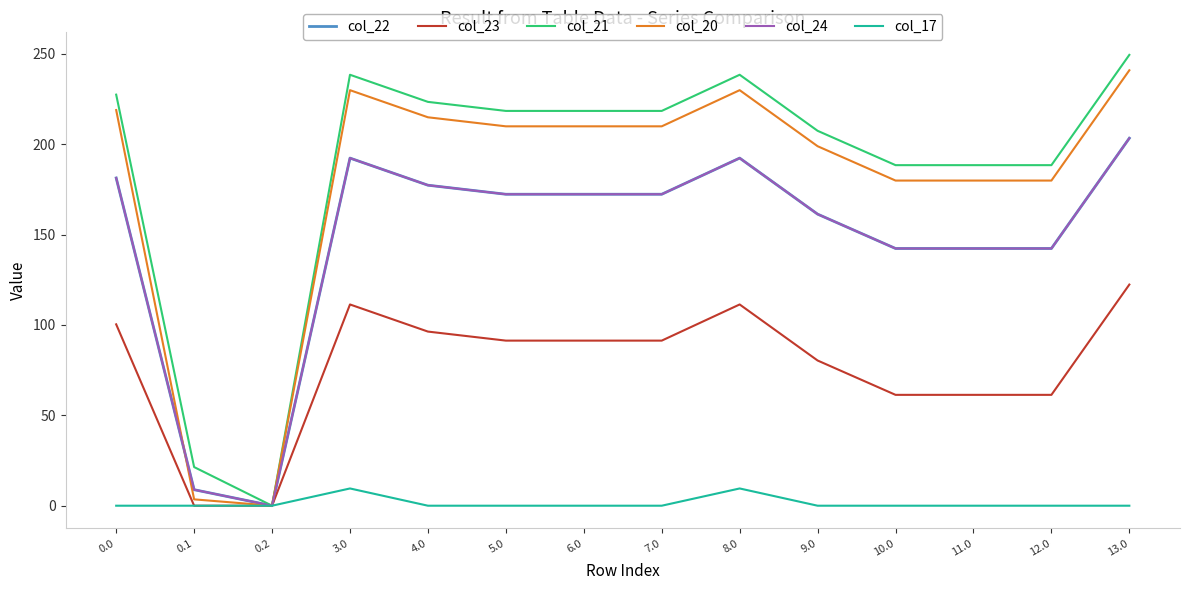

Between 0.2 and 12.0, which series saw the biggest shift?

col_21